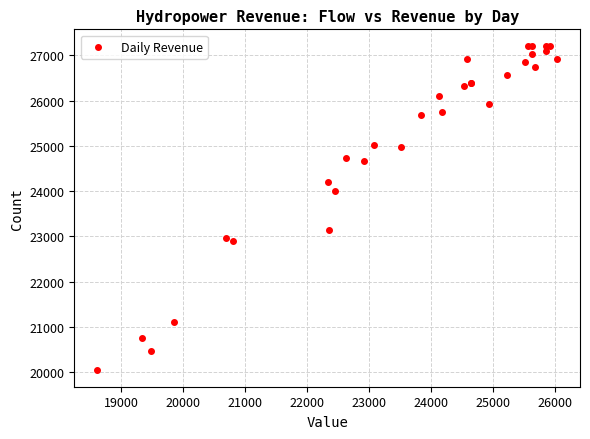

What Y value in the scatter plot is closest to 23626?

24005.5